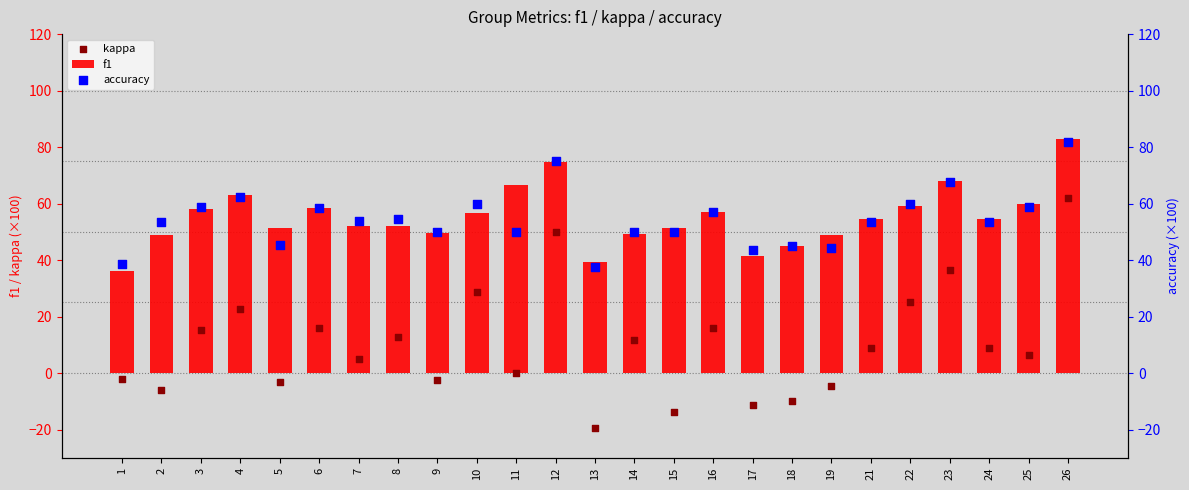

What are all the series names shown in the legend?

f1, kappa, accuracy